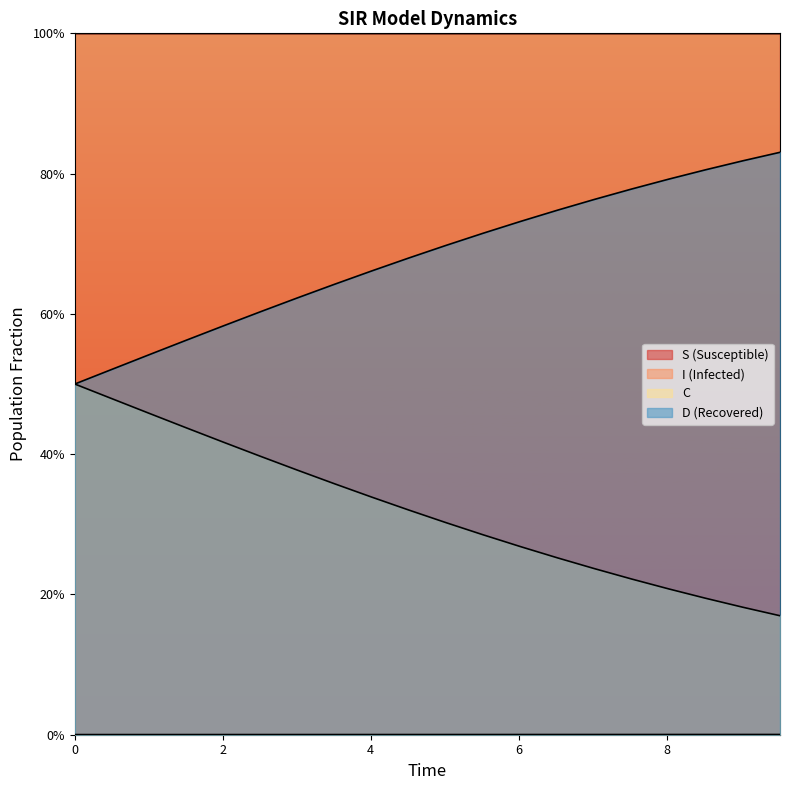

What are all the series names shown in the legend?

S, I, C, D